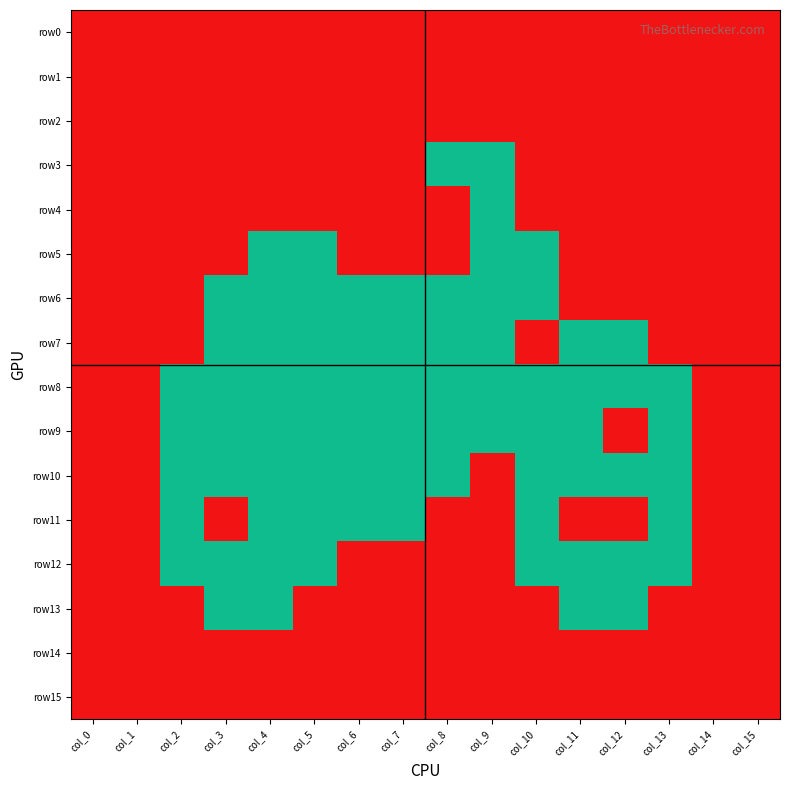

Between col_9 and col_6, which is larger?

col_9